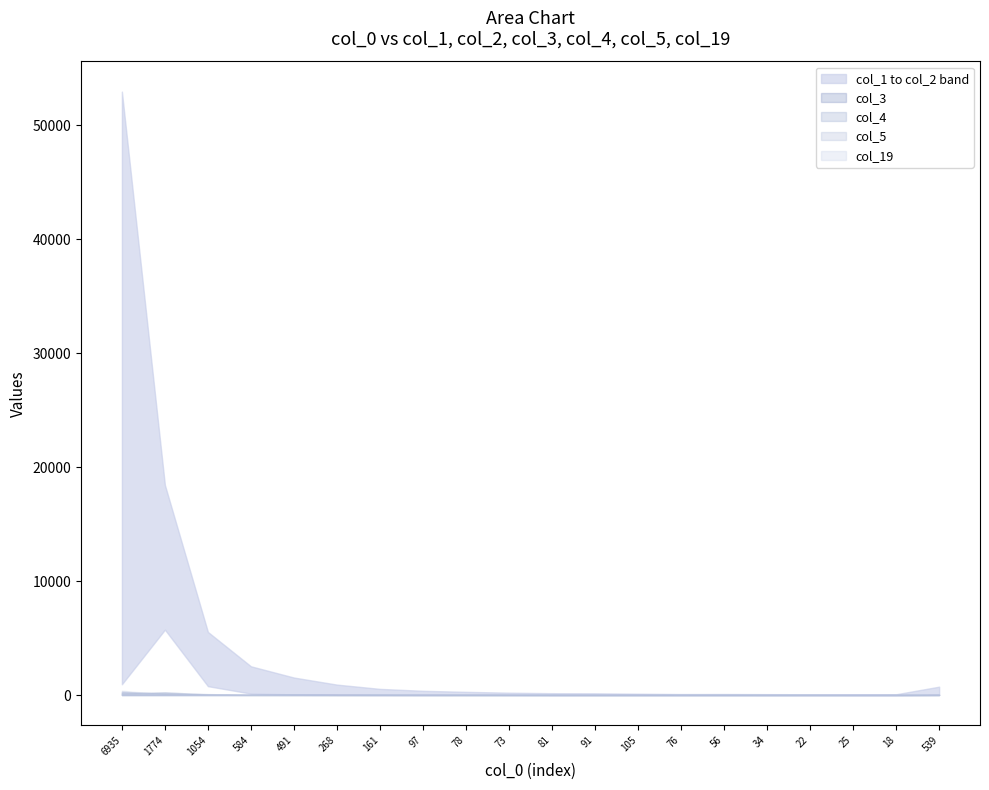

Which series has the largest total across all categories?

col_1